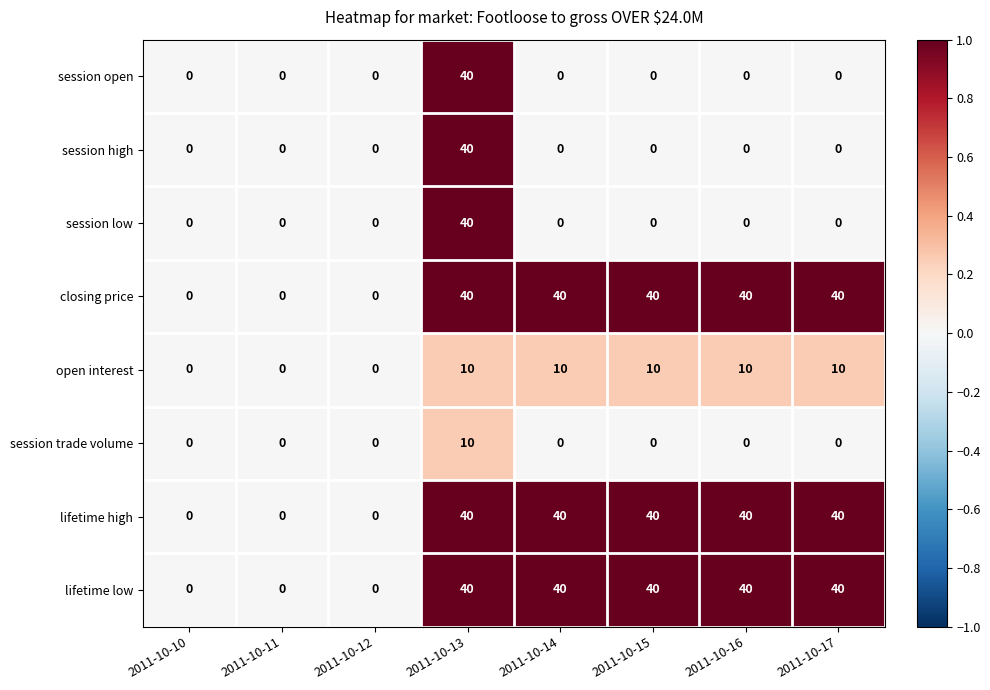

How many categories are shown in the chart?

8